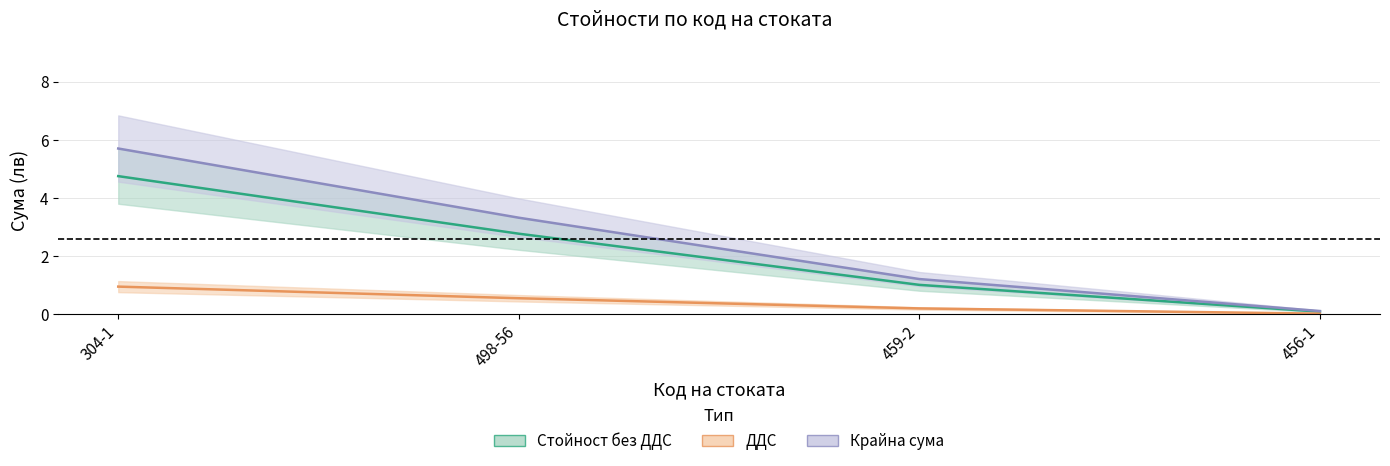

Between 459-2 and 498-56, which is larger?

498-56